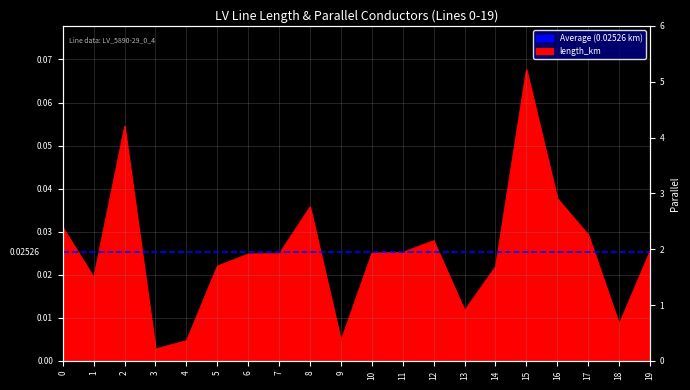

Is it true that length_km equals 0.0 at 18?

False